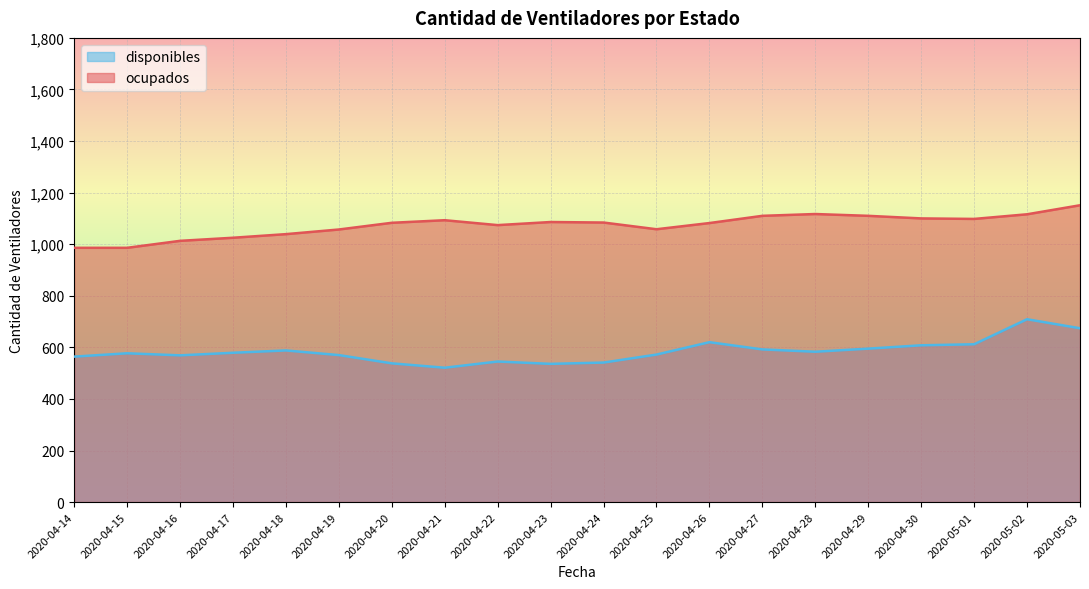

What is the difference between the disponibles values at 2020-04-23 and 2020-04-18?

52